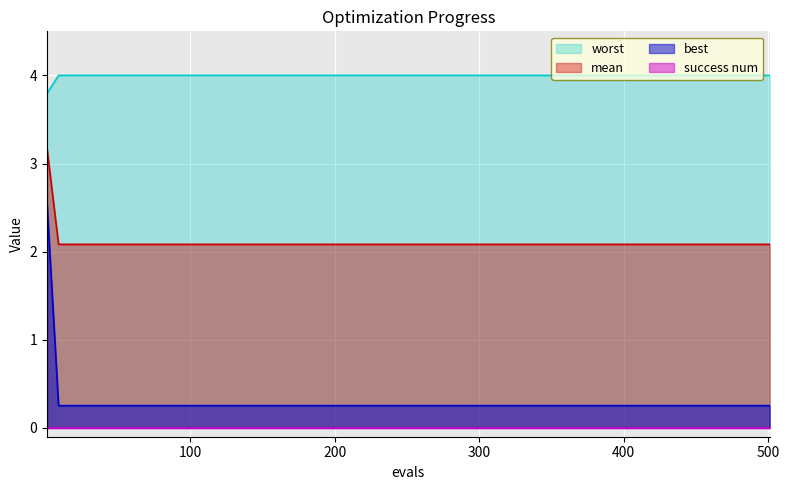

What is the lowest value of the worst series?

3.8